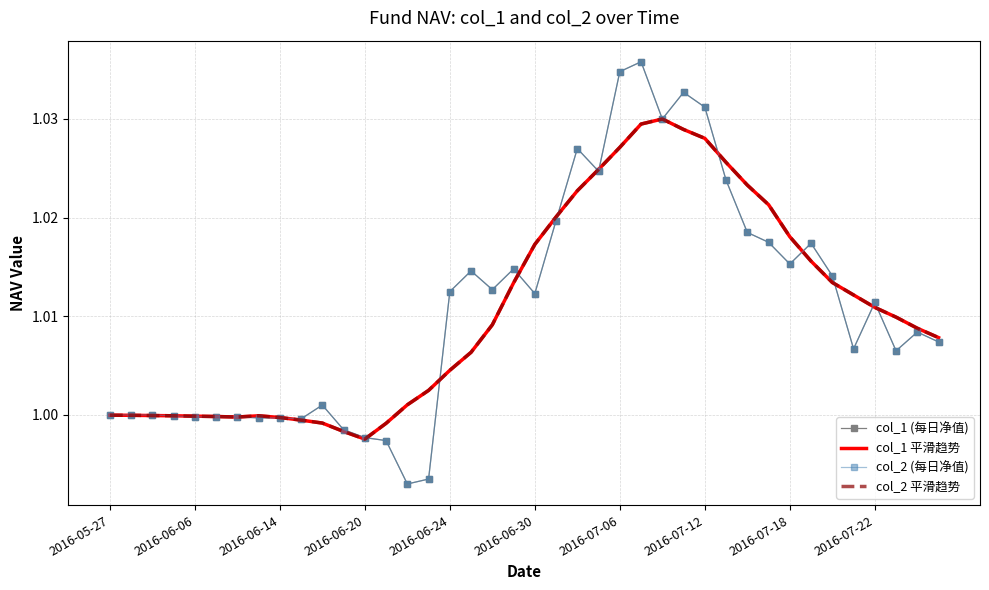

After their last crossing, which series has the higher values: col_2 (每日净值) or col_1 平滑趋势?

col_1 平滑趋势